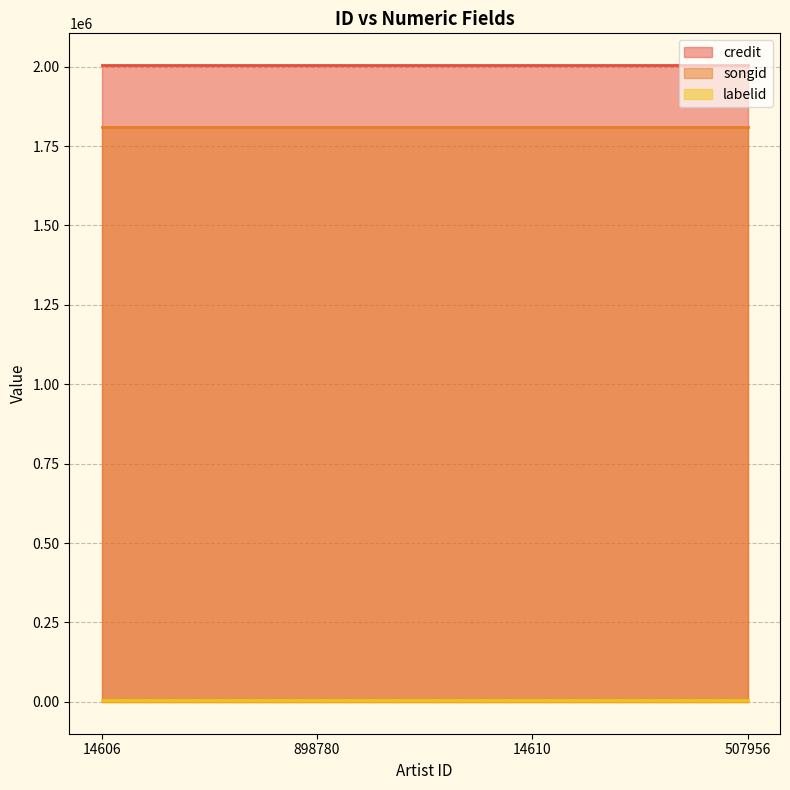

Rank the series at 14610 from lowest to highest value.

labelid, songid, credit